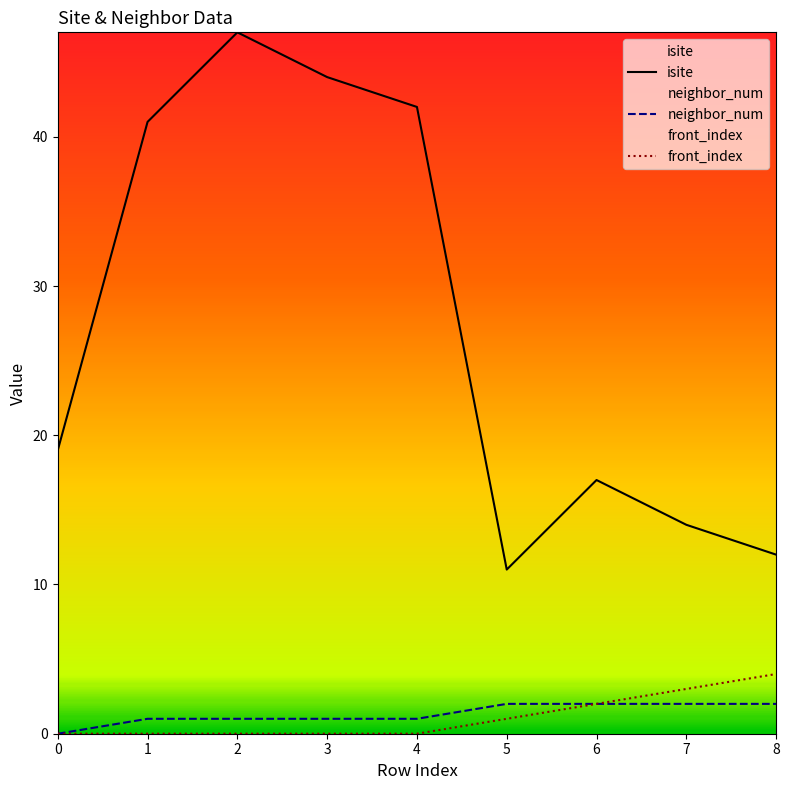

Rank the series by their maximum value, from highest to lowest.

isite, front_index, neighbor_num